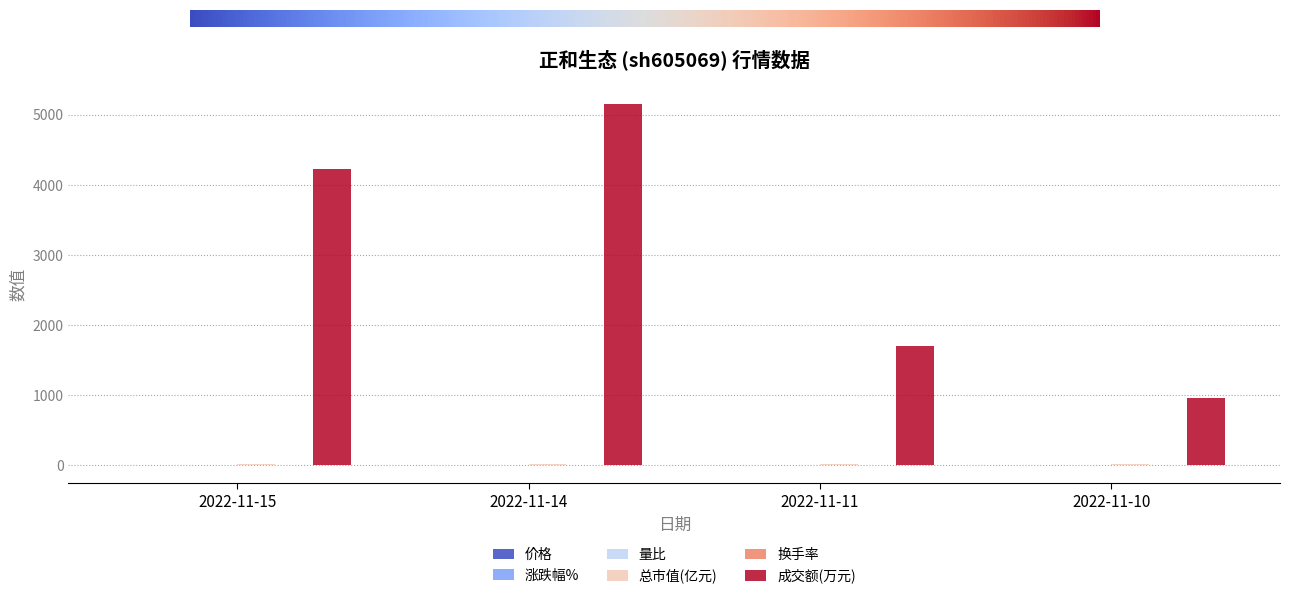

Count the number of categories in the chart.

4